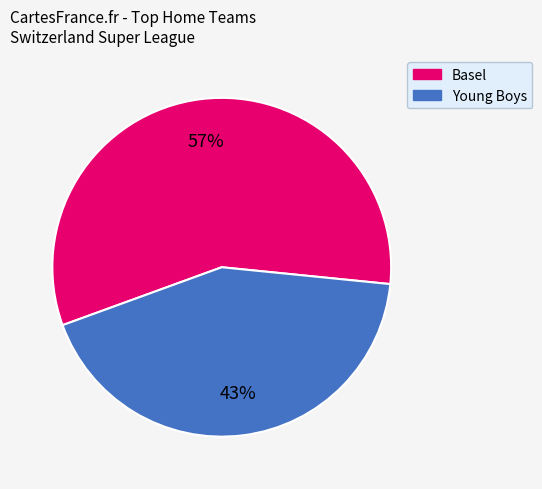

Do Basel and Young Boys together represent more than half of the pie?

Yes